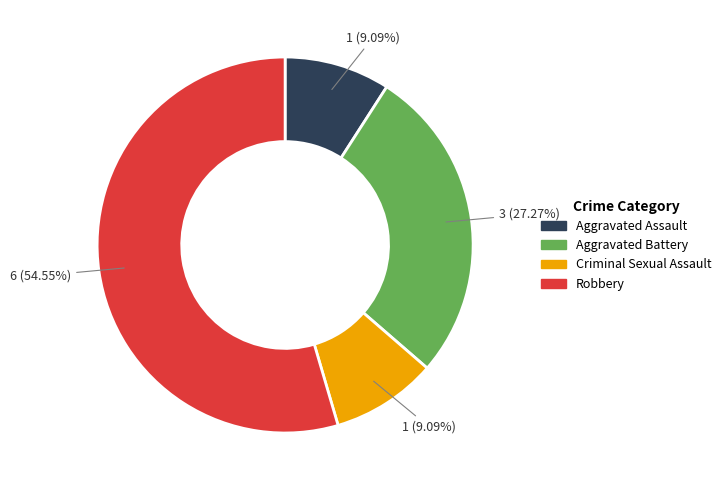

To the nearest percent, what portion does Aggravated Battery represent?

27%